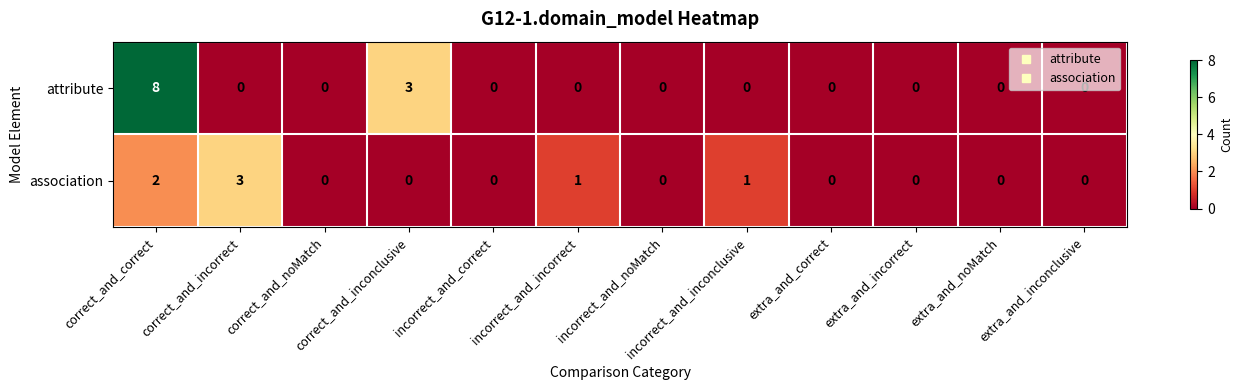

List the series in order of their peak value, highest first.

attribute, association